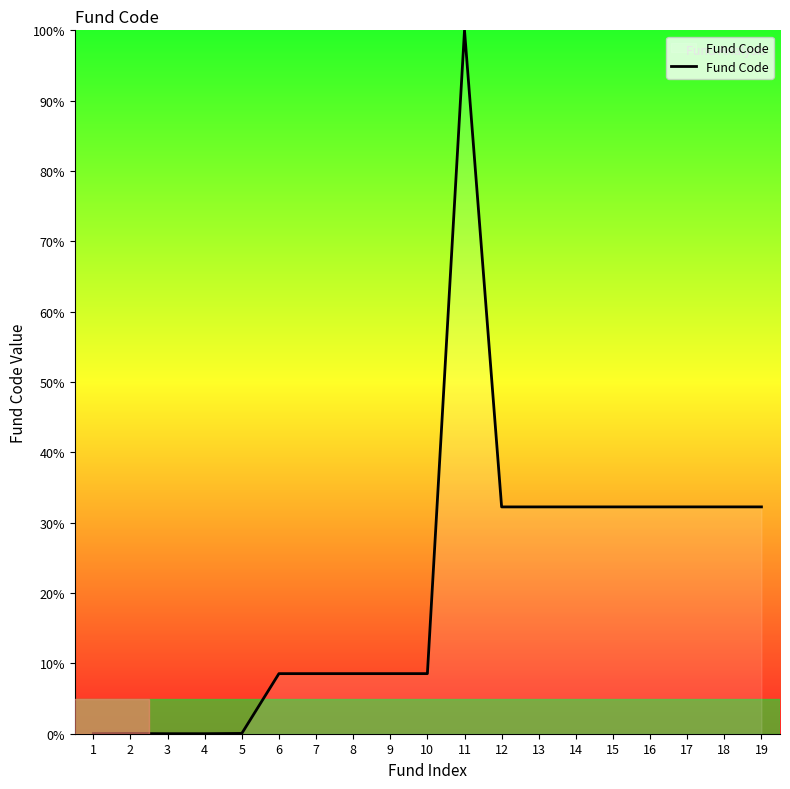

At which label does the data first exceed 8?

6